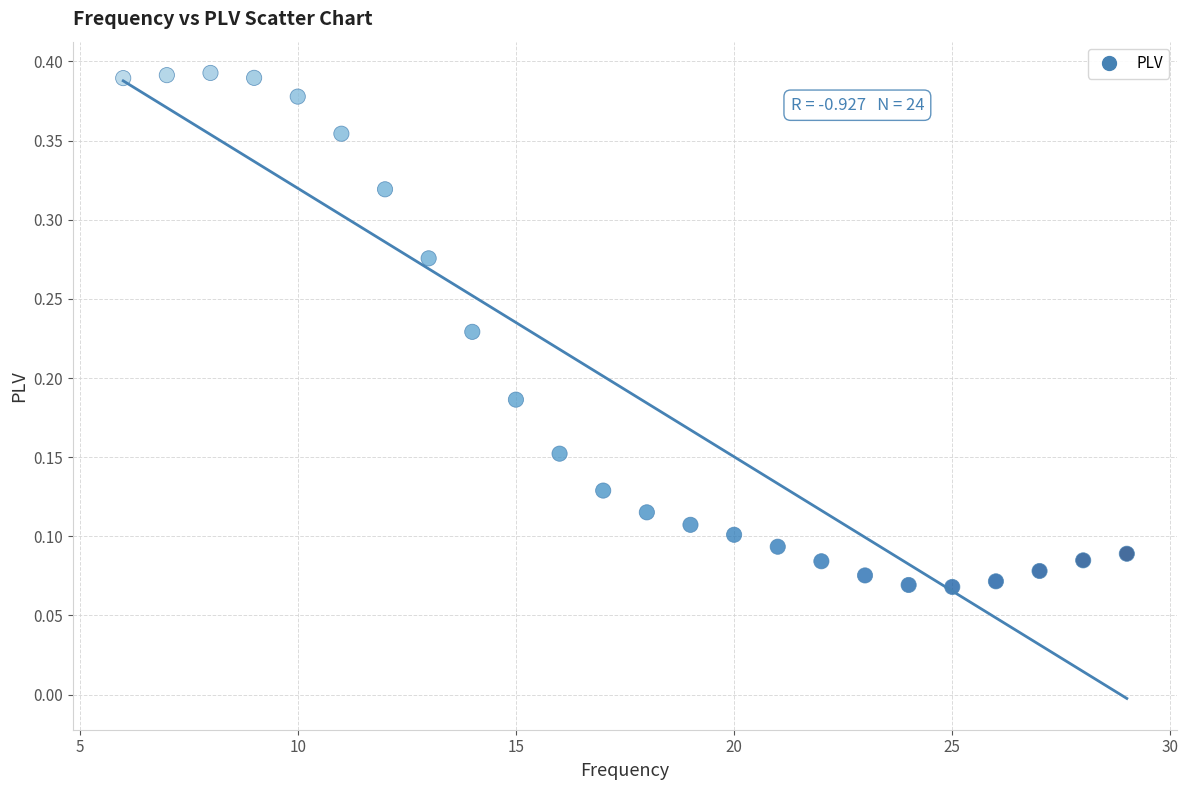

What is the range of X values (max minus min)?

23.0